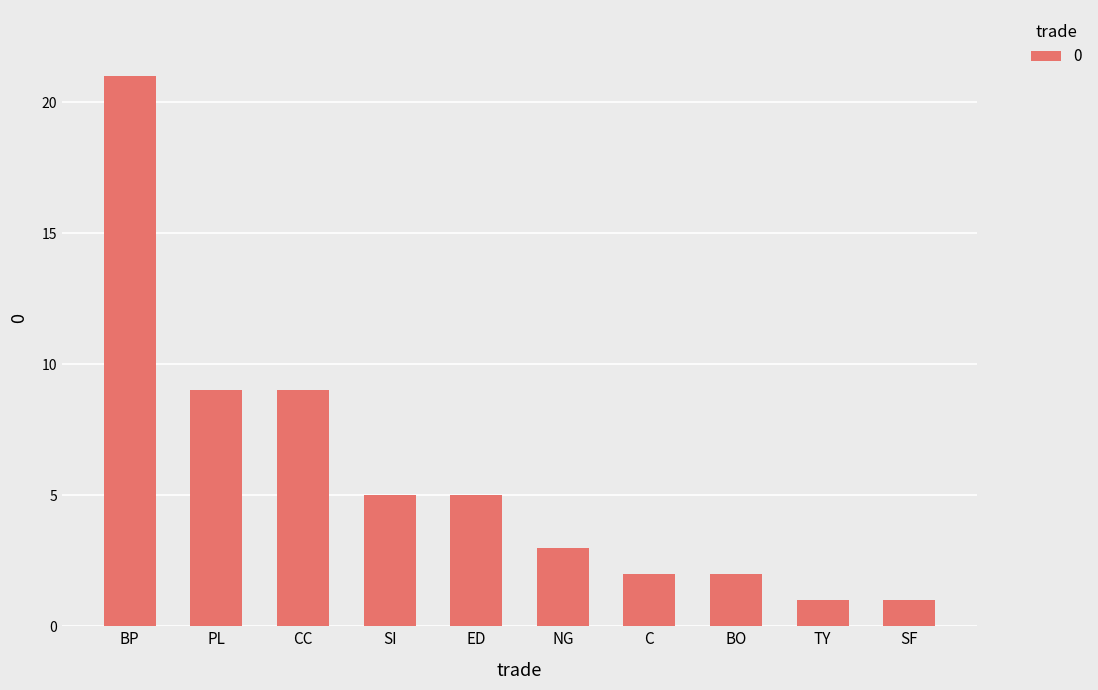

The chart shows a value of 3 at SI. True or false?

False